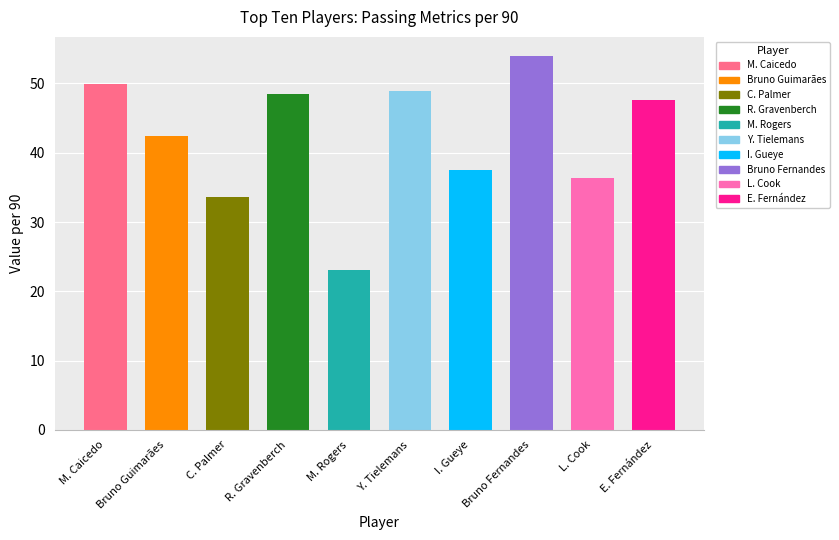

Which category has the lowest value across all series?

M. Rogers